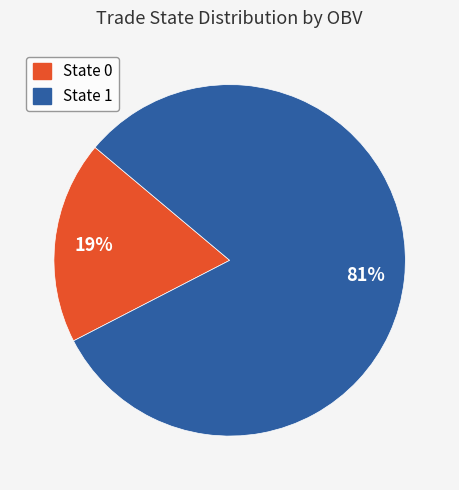

The State 1 slice represents 81% of the pie. True or false?

True